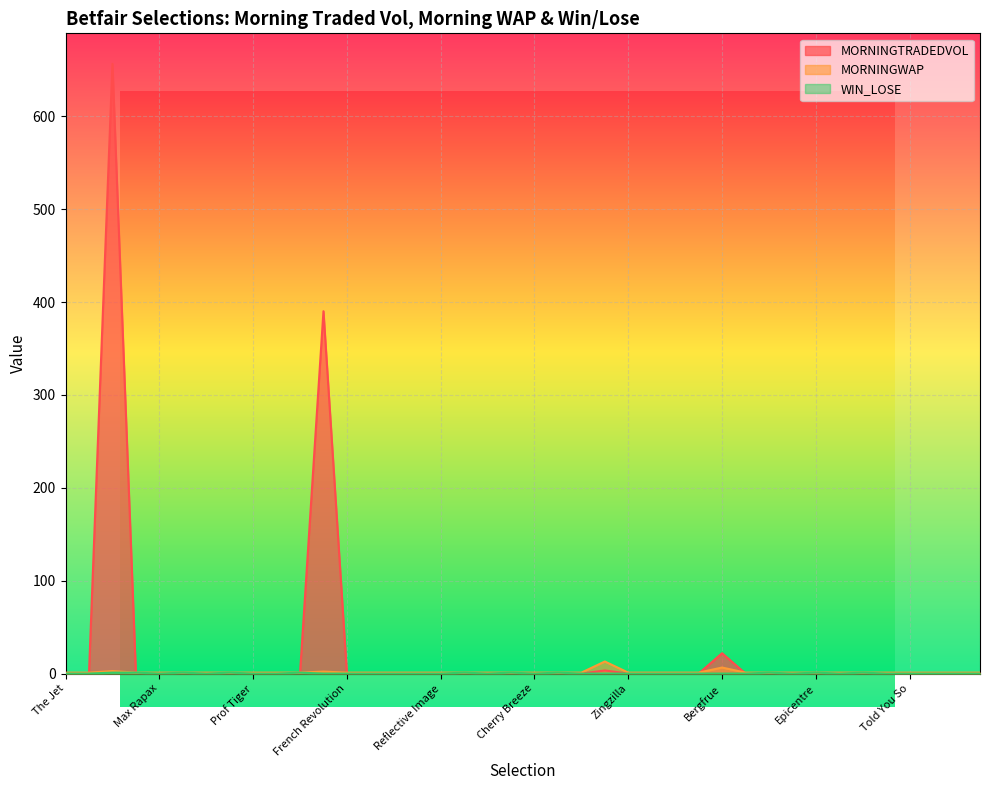

How many lines are shown in the chart?

3